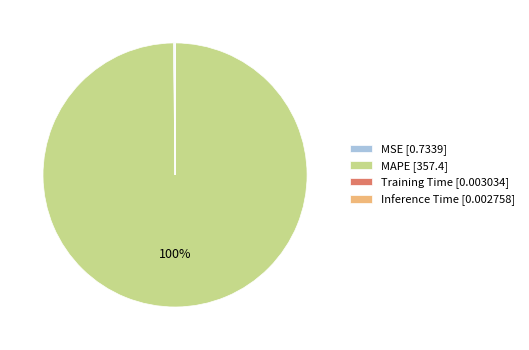

What percentage is the MAPE [357.4] slice, to the nearest percent?

100%